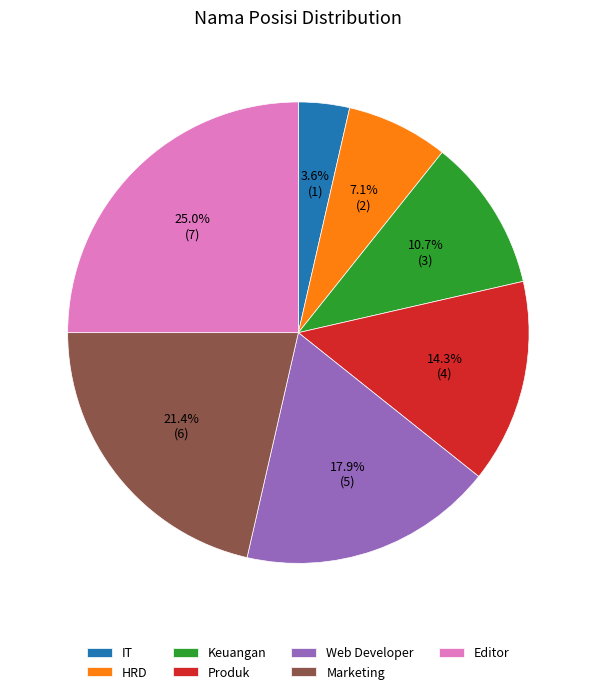

True or false: Produk accounts for 2% of the total.

False